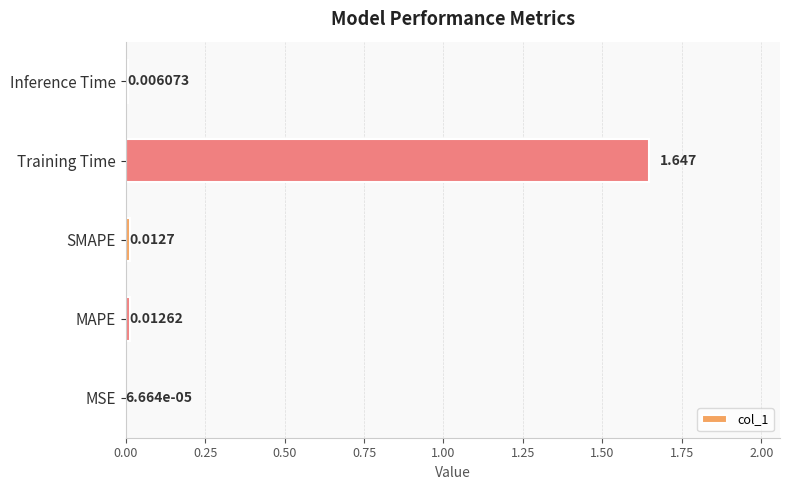

Which has a higher value, MSE or Training Time?

Training Time